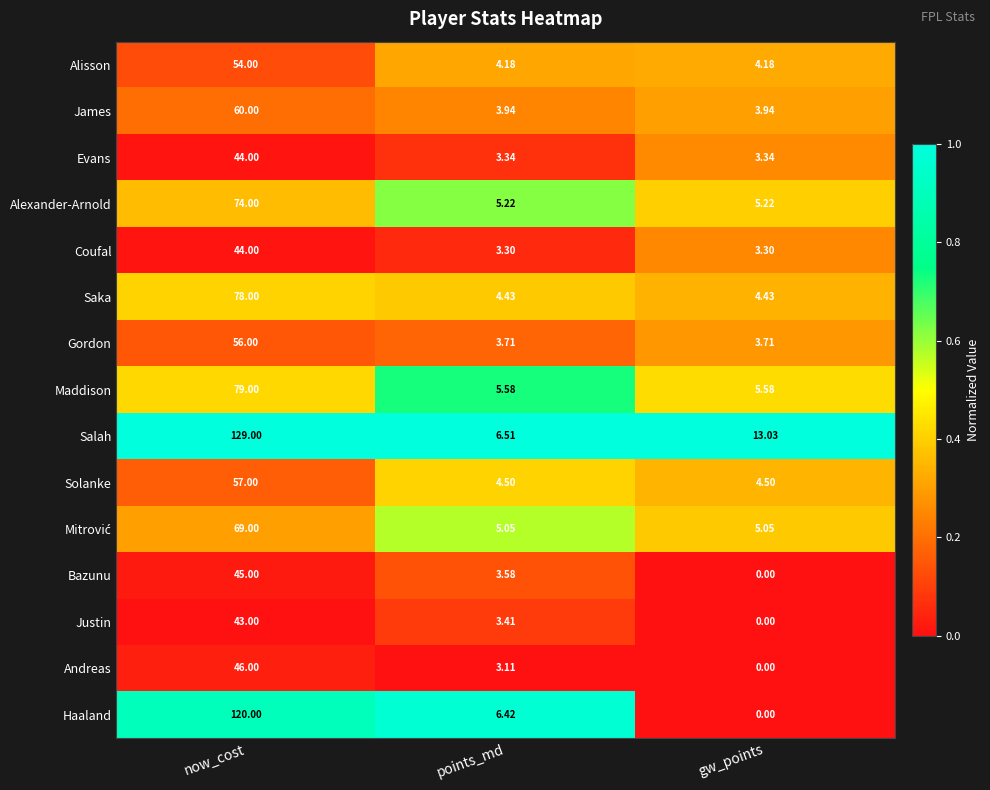

Which category has the lowest value across all series?

gw_points